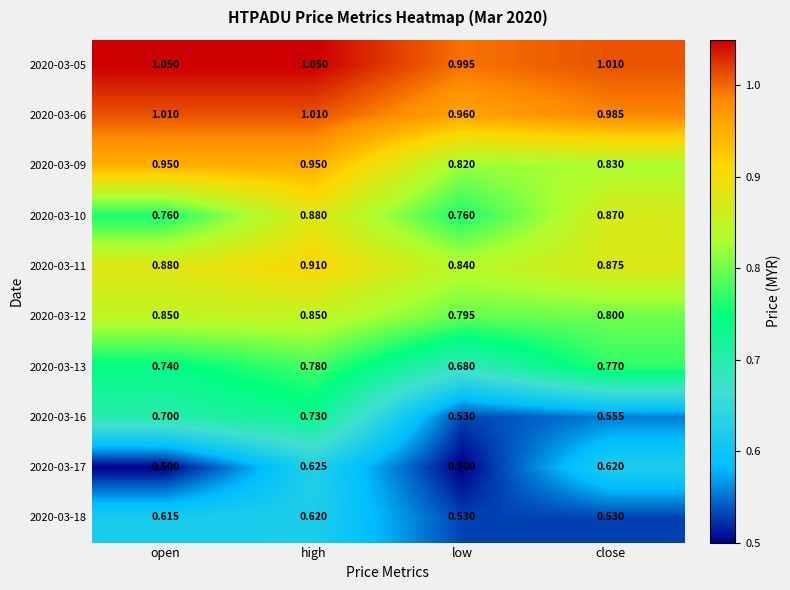

At which label does 2020-03-06 reach its minimum?

low